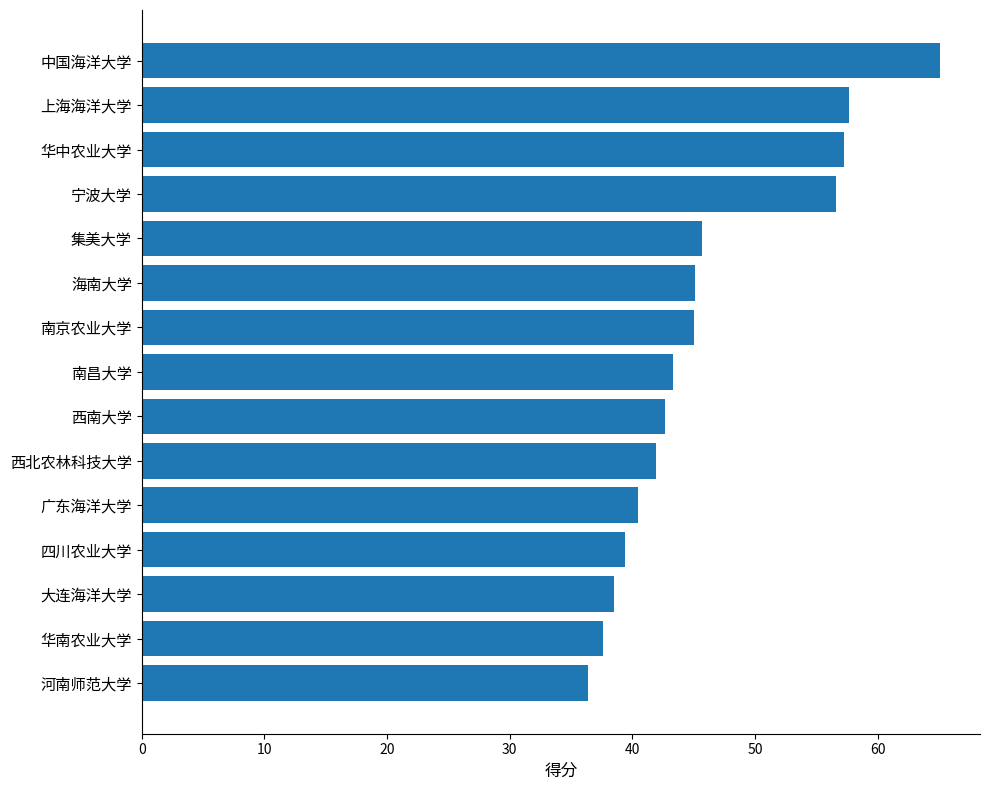

How many data points does each series have?

15